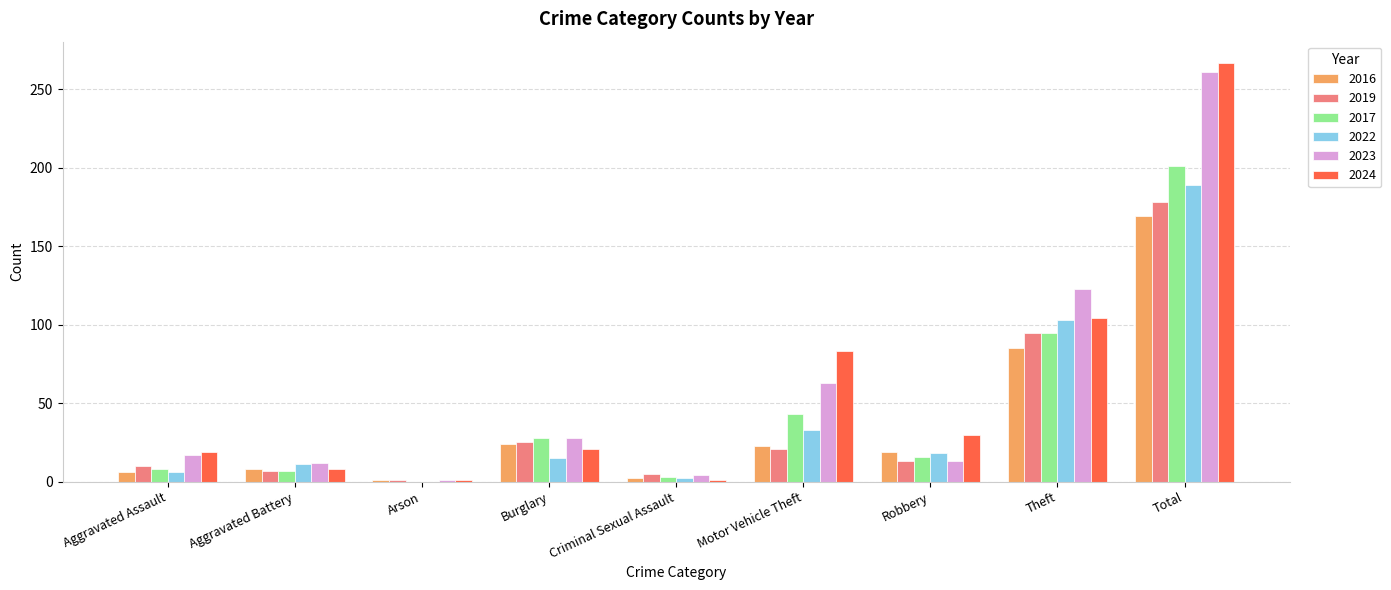

What value does the 2017 series have at Aggravated Assault, to the nearest 10?

10